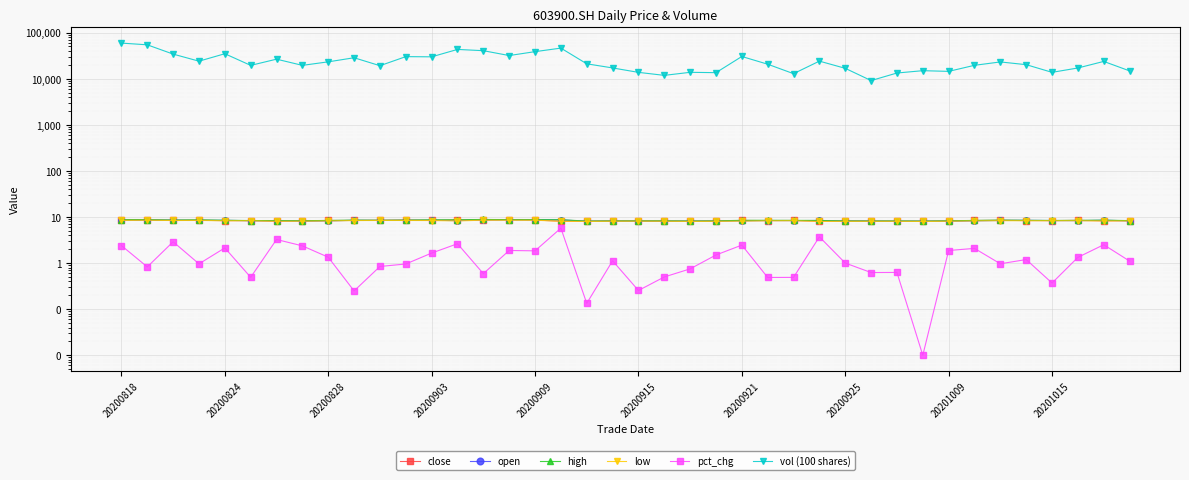

What is the difference between the maximum and minimum values in the close series?

0.7